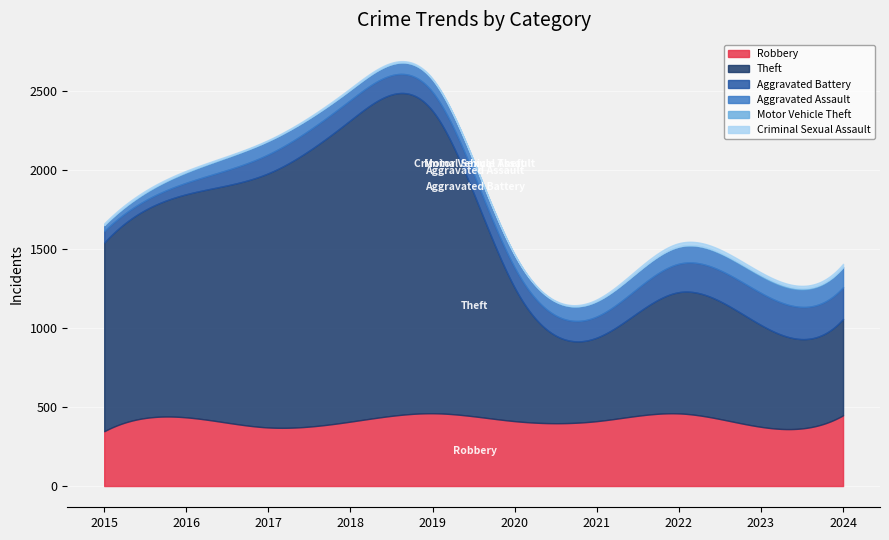

True or false: Aggravated Battery has more than 0 points higher than both neighbors.

True